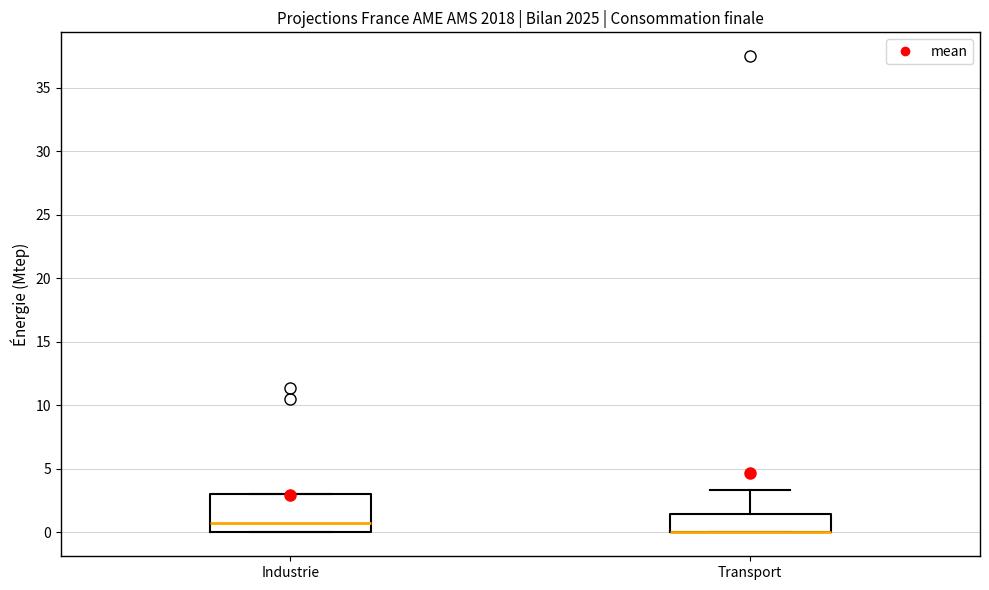

Comparing the boxes themselves (not the whiskers), which one is the tallest?

Industrie